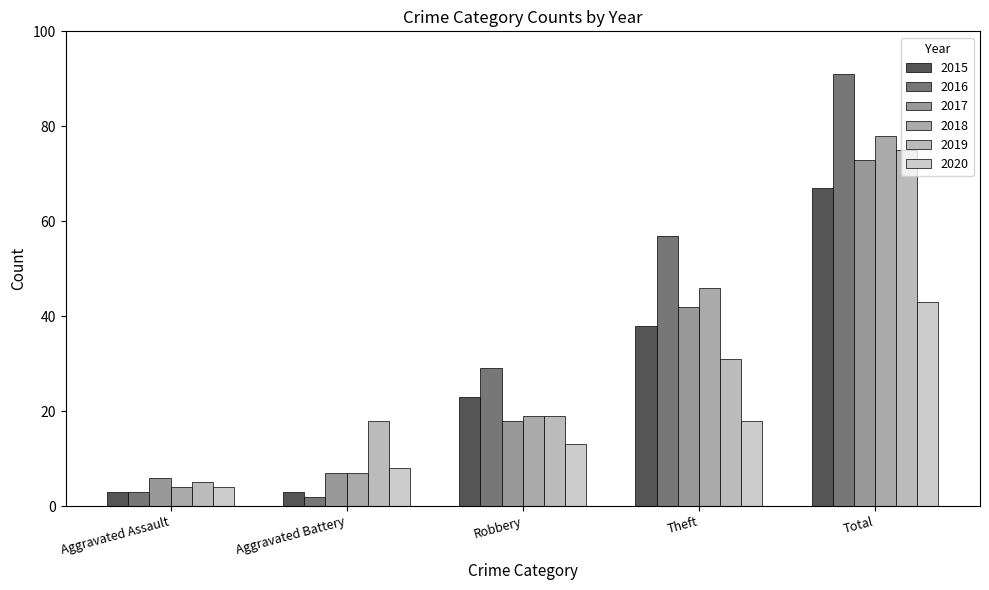

What is the value of the 2019 bar at the 5th from the left?

75